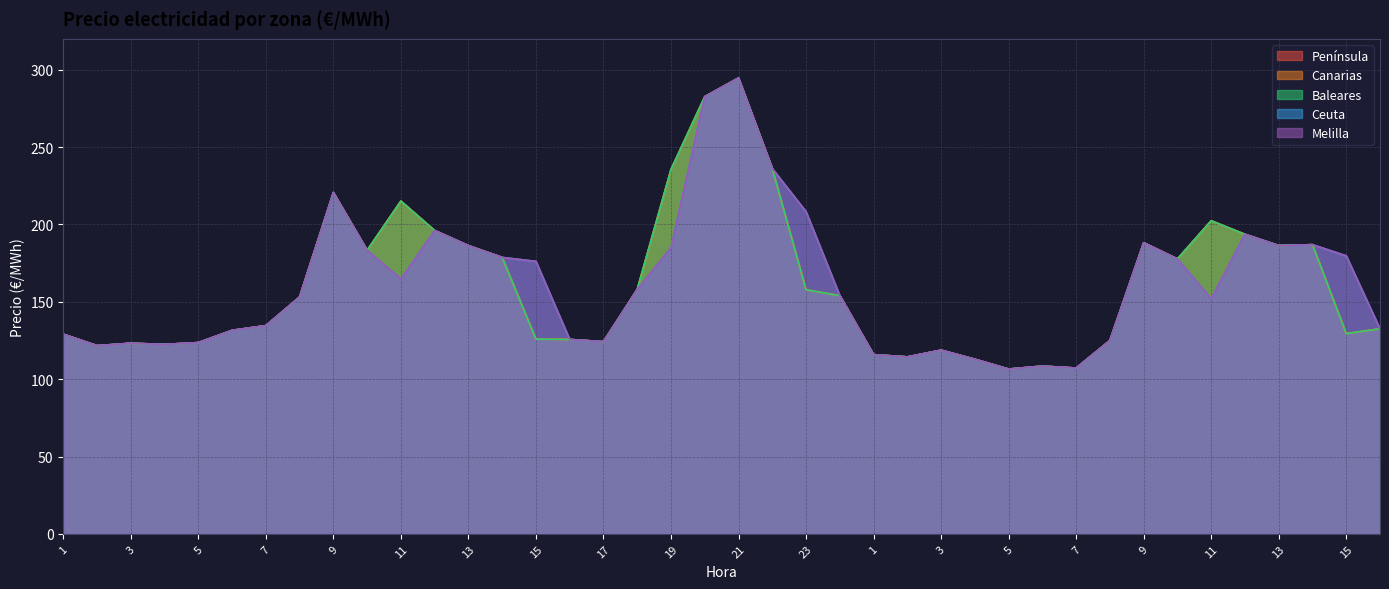

What is the lowest value of the Ceuta series?

106.5